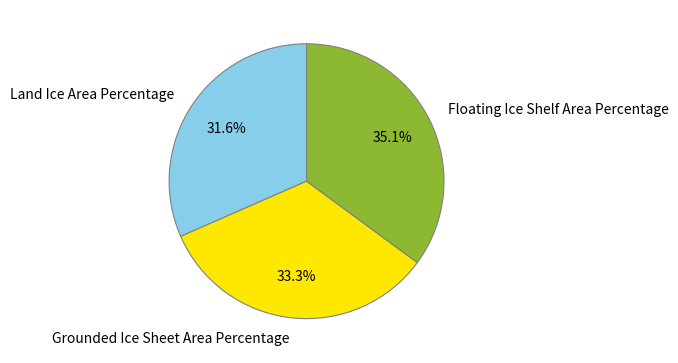

To the nearest percent, what percentage of the pie is Grounded Ice Sheet Area Percentage?

33%